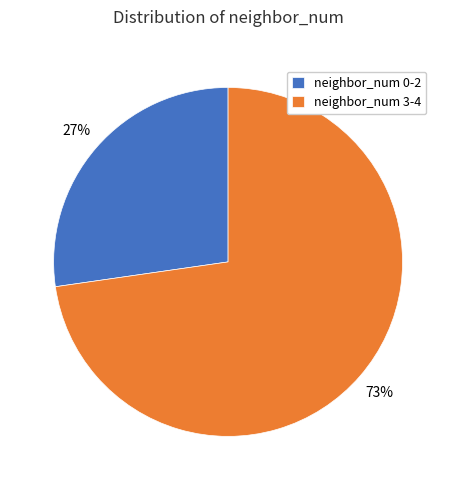

What is the ratio of the value at neighbor_num 3-4 to the value at neighbor_num 0-2?

2.7